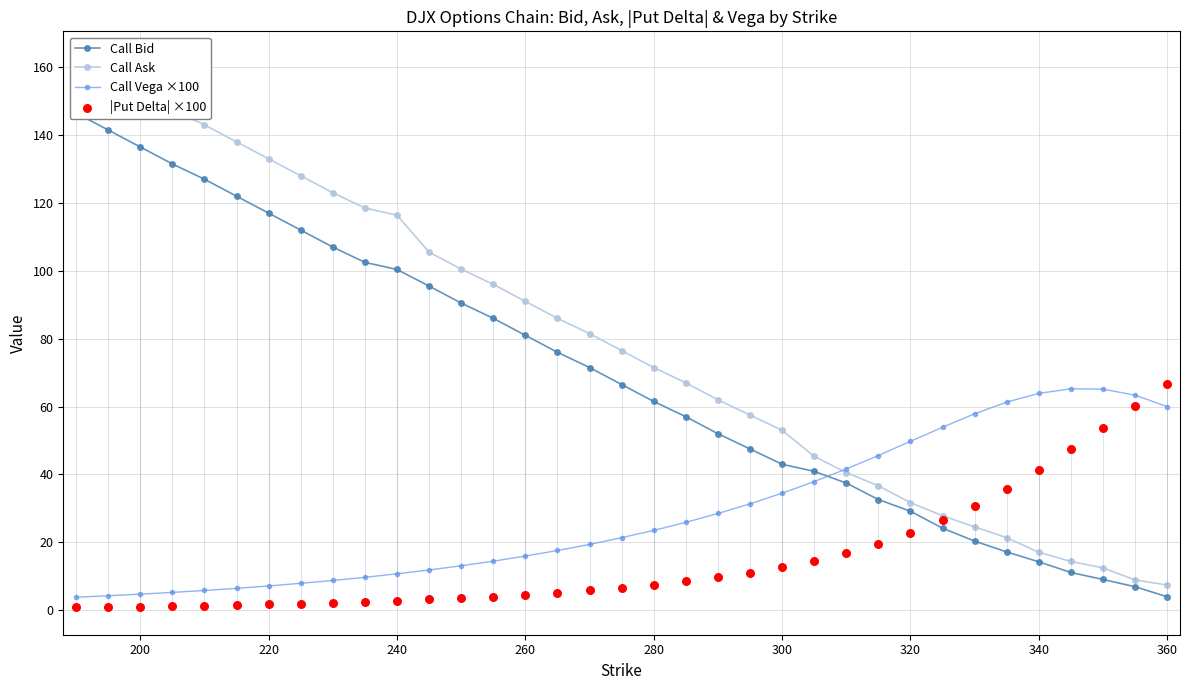

What are all the series names shown in the legend?

Call Bid, Call Ask, Call Vega ×100, |Put Delta| ×100